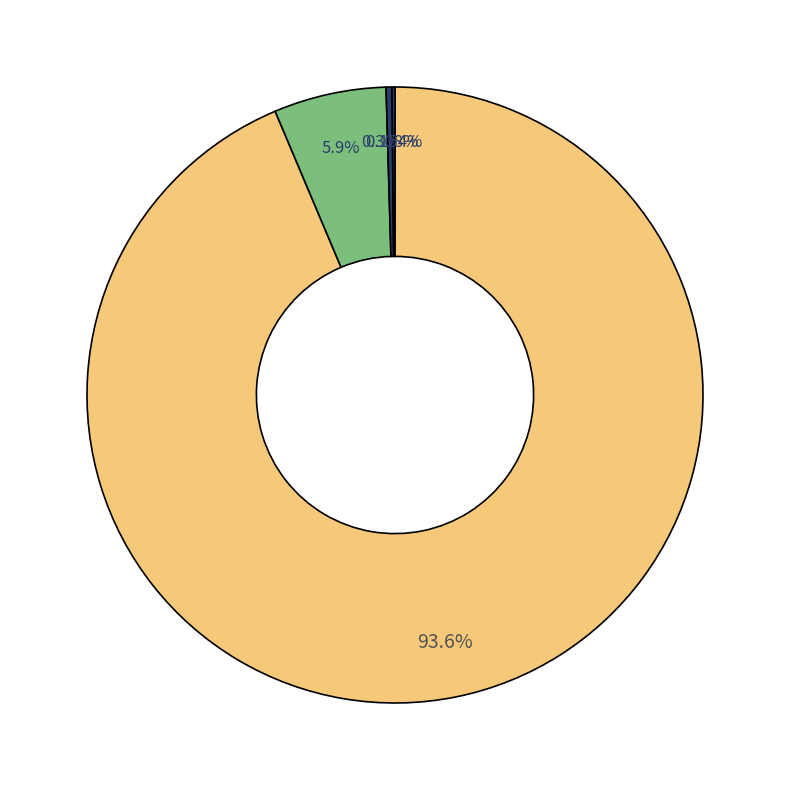

What is the smallest slice in the pie chart?

JSC